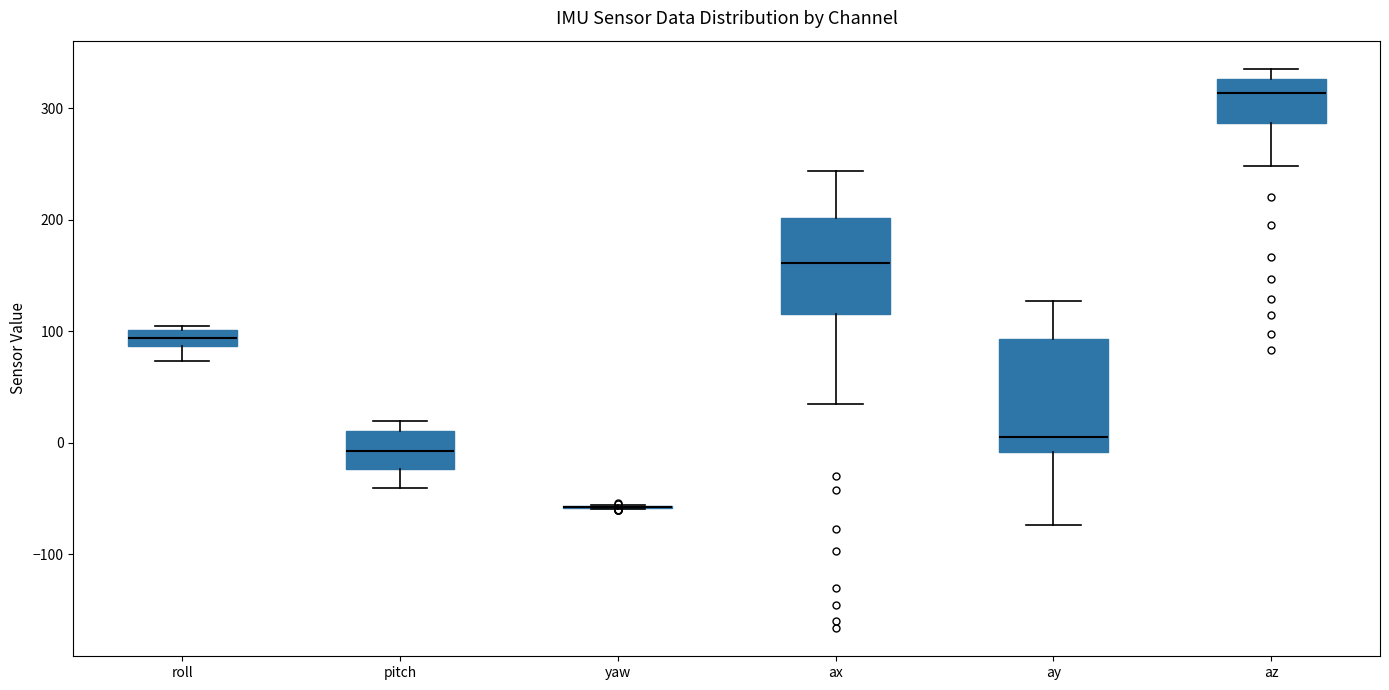

Which box is the tallest, from its lower edge to its upper edge?

ay